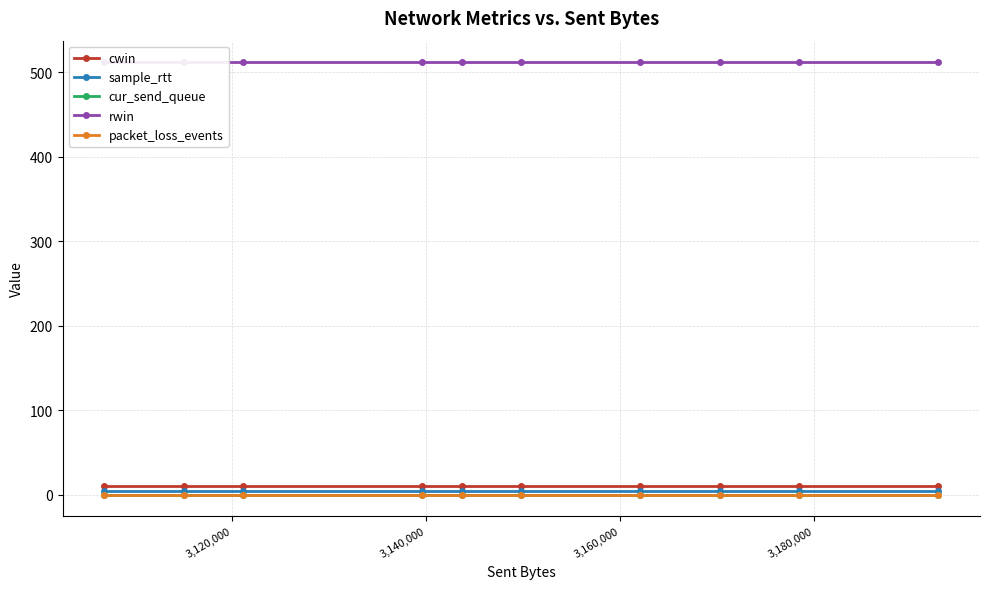

True or false: rwin and sample_rtt intersect in this chart.

False